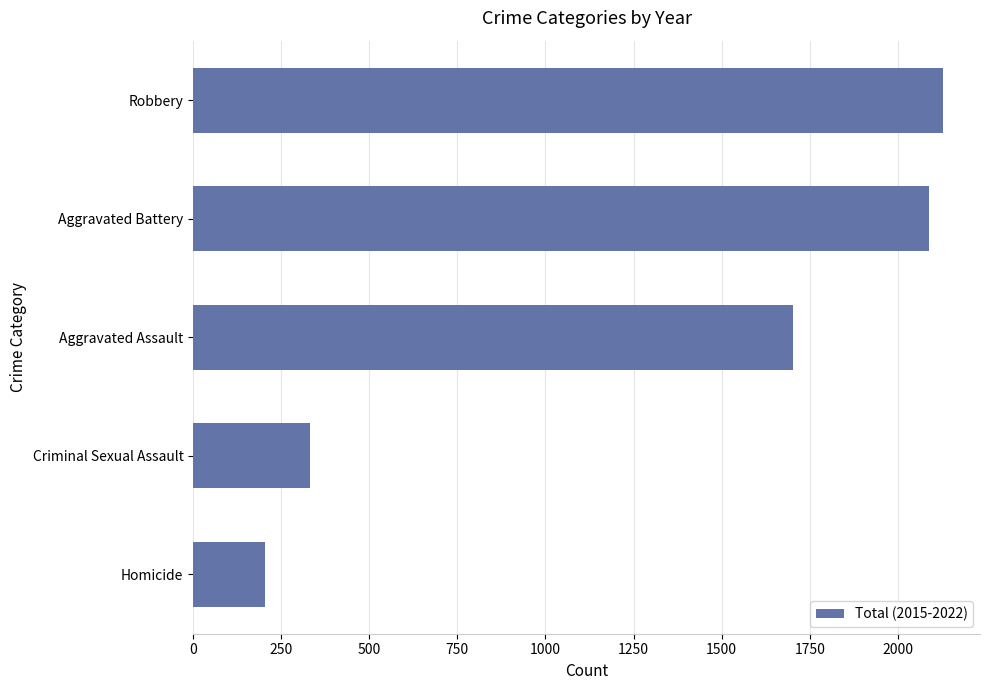

What value does the data have at Robbery, to the nearest 50?

2150